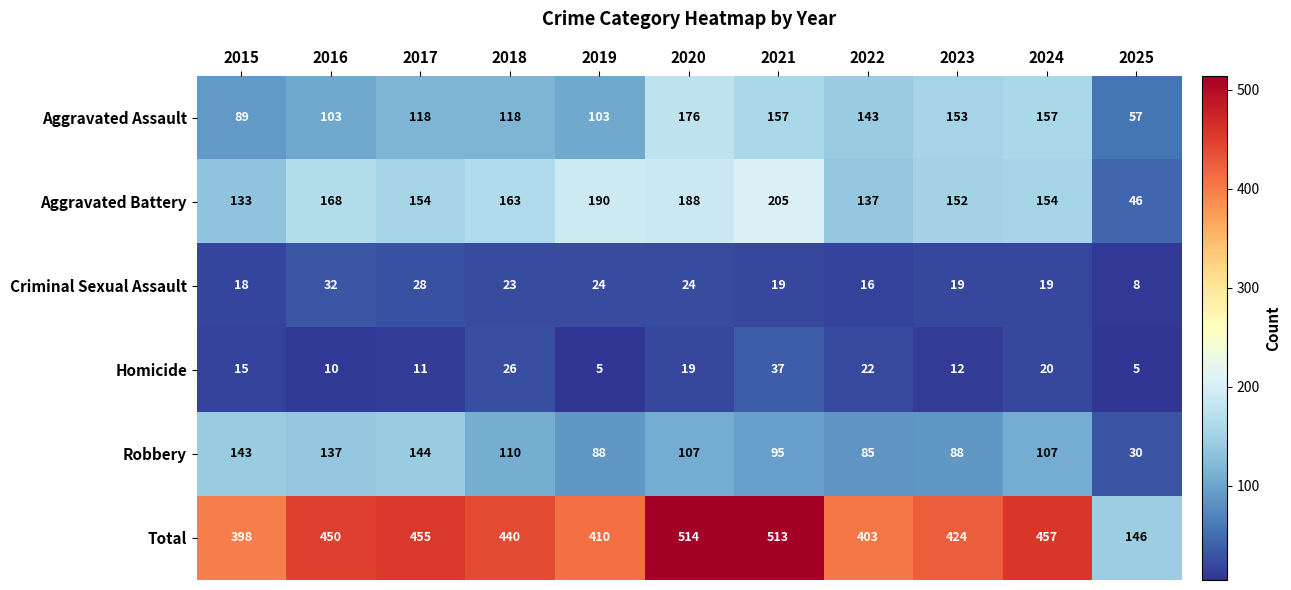

At which category is the sum across all series the highest?

2020